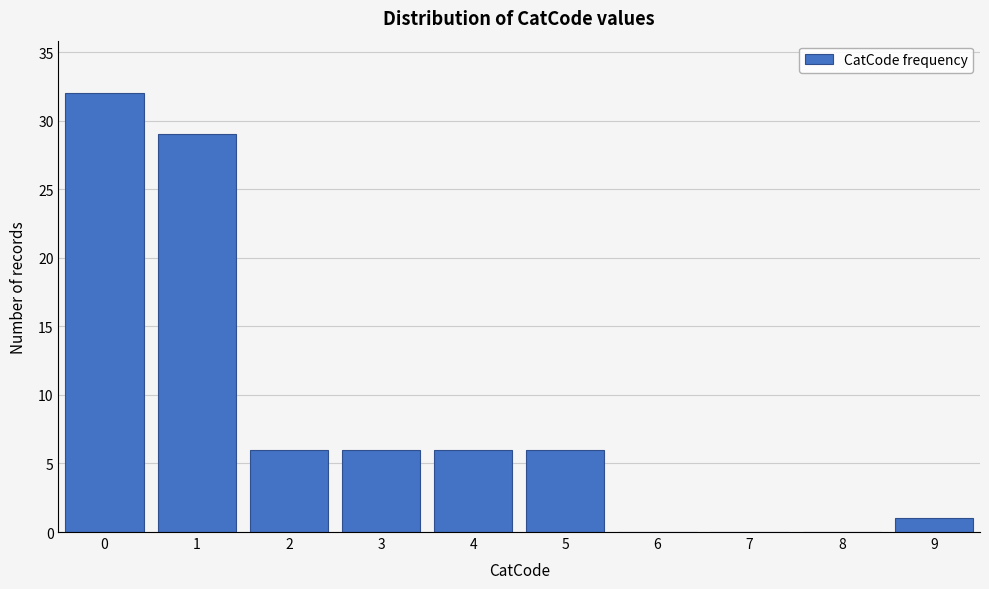

Reading left to right, transcribe all the data shown in this chart.

0=32	1=29	2=6	3=6	4=6	5=6	6=0	7=0	8=0	9=1